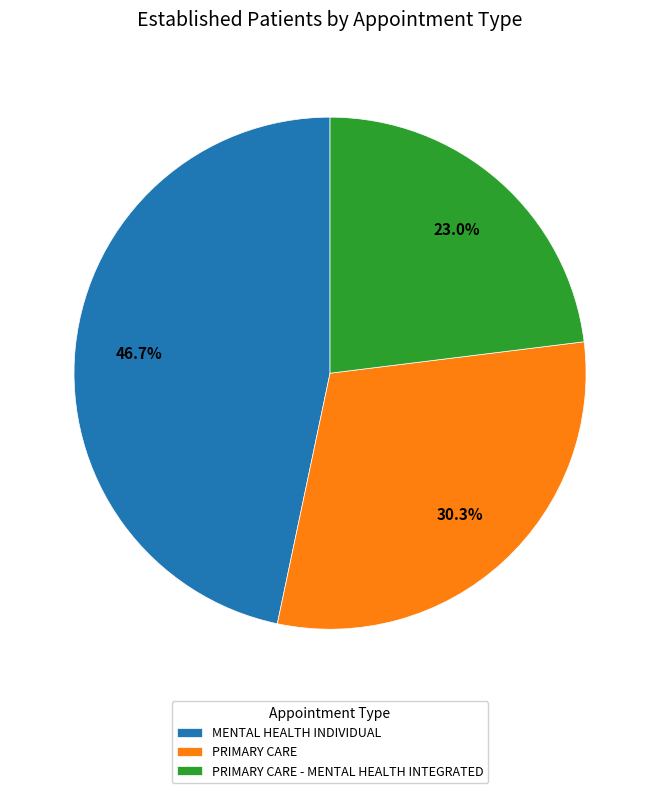

Does PRIMARY CARE represent more than half of the total?

No